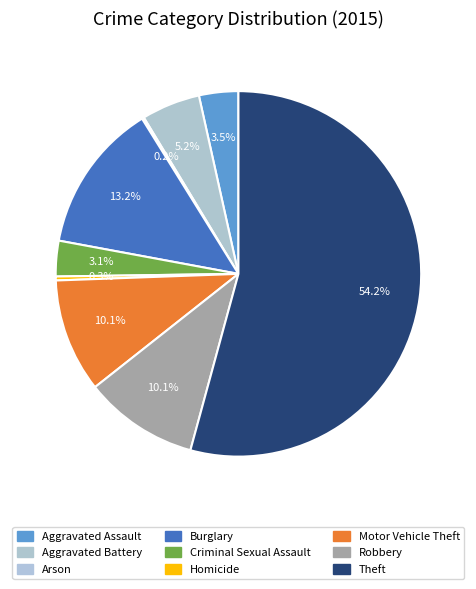

Between Theft and Aggravated Battery, which is larger?

Theft